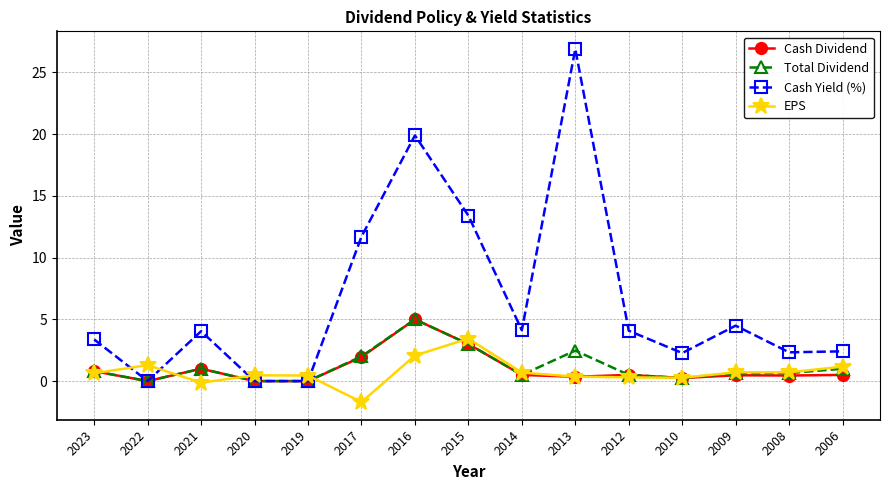

What is the difference between the Cash Dividend values at 2020 and 2014?

0.5